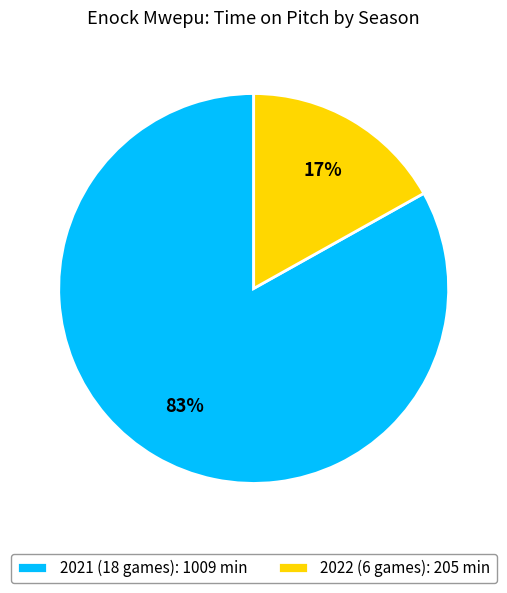

Combined, do 2021 (18 games) and 2022 (6 games) account for over 50%?

Yes